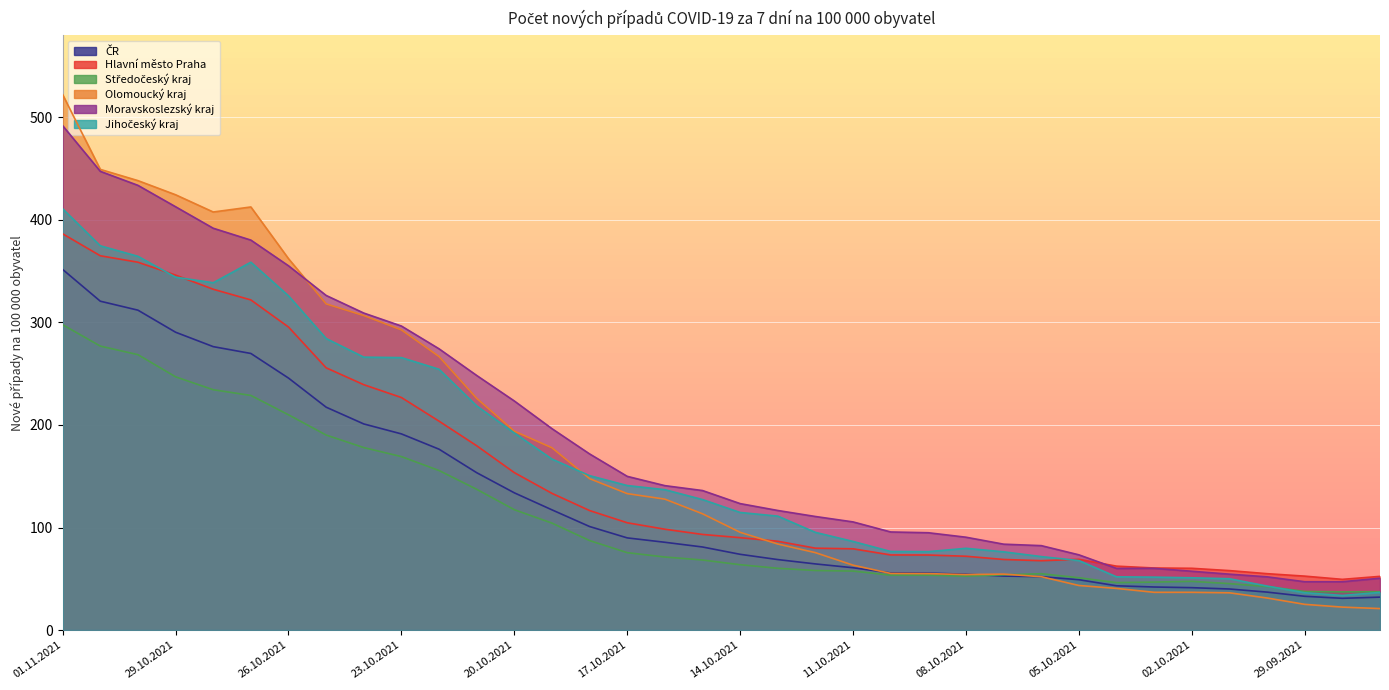

At how many categories does at least one series exceed 292?

10